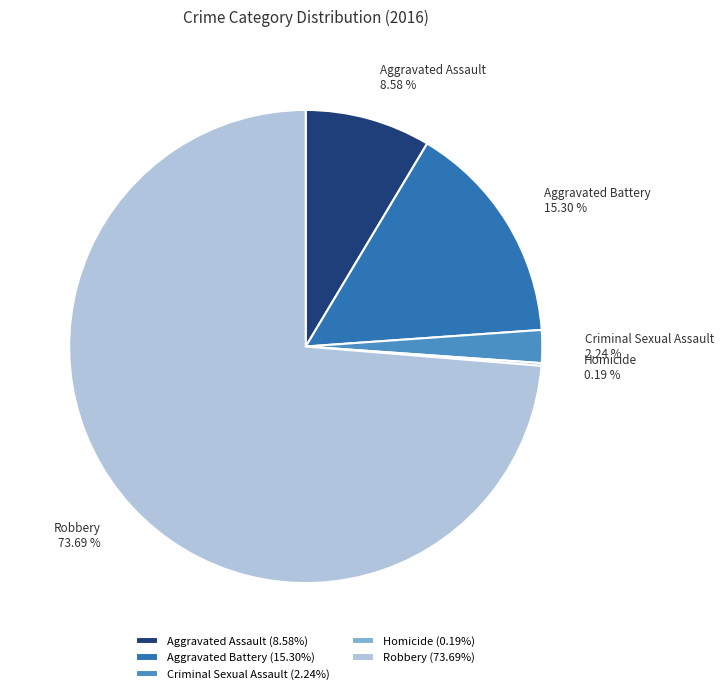

Does Robbery represent more than half of the total?

Yes